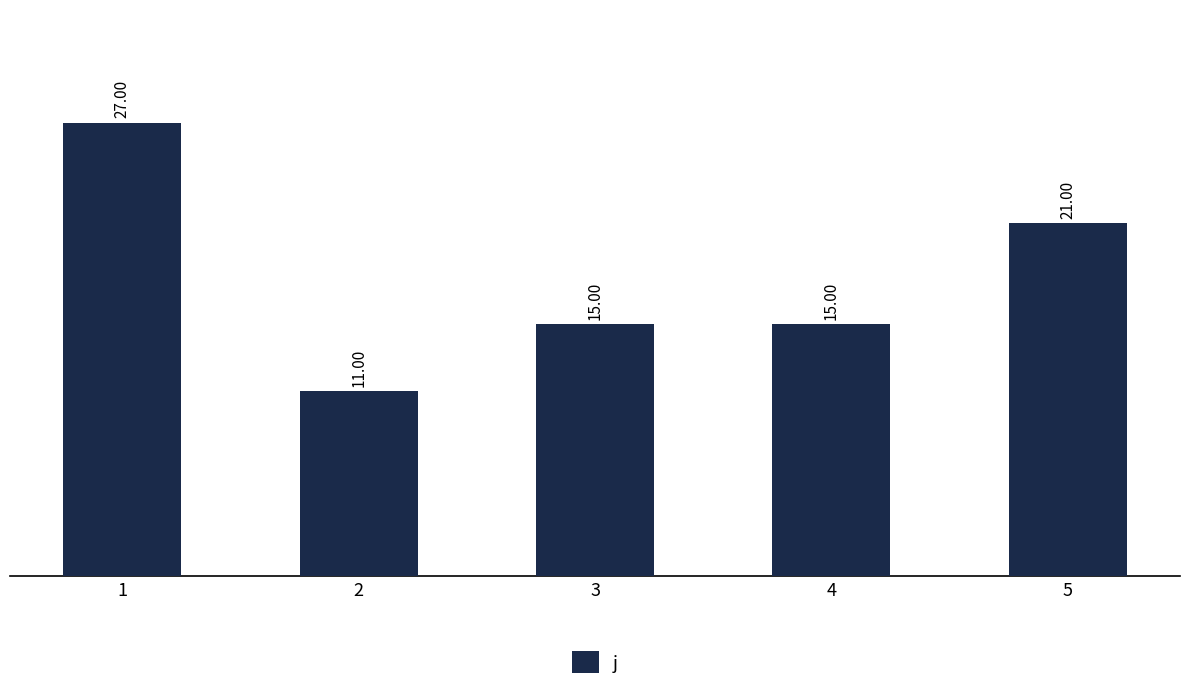

What is the value of the 2nd bar from the left?

11